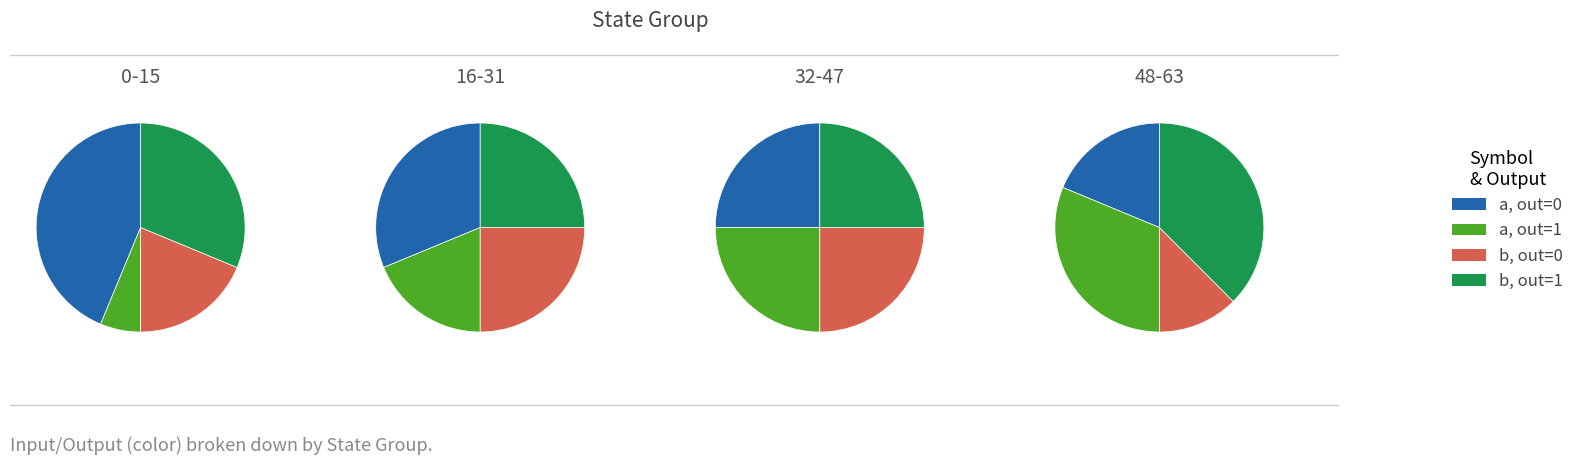

How many segments does this pie chart have?

4